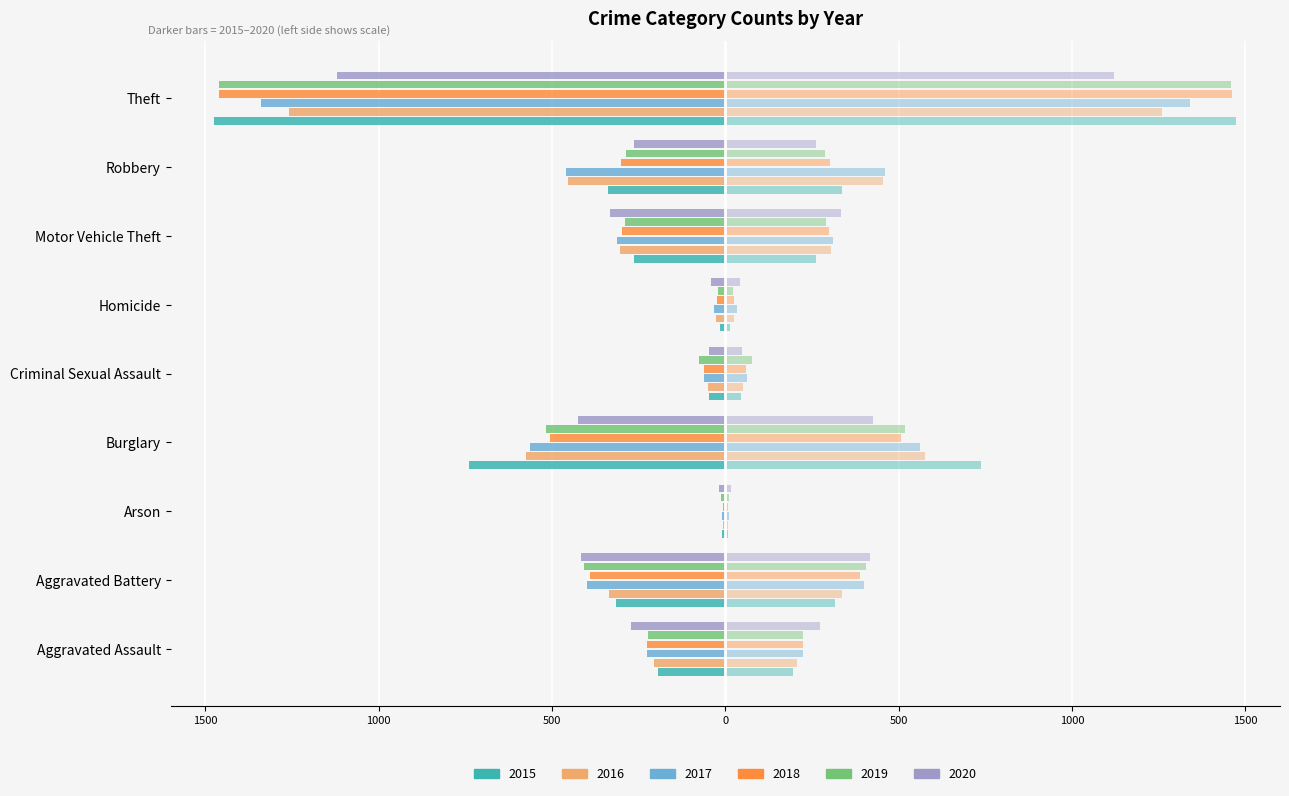

What is the sum of the 2018 values at Robbery and Arson?

-308